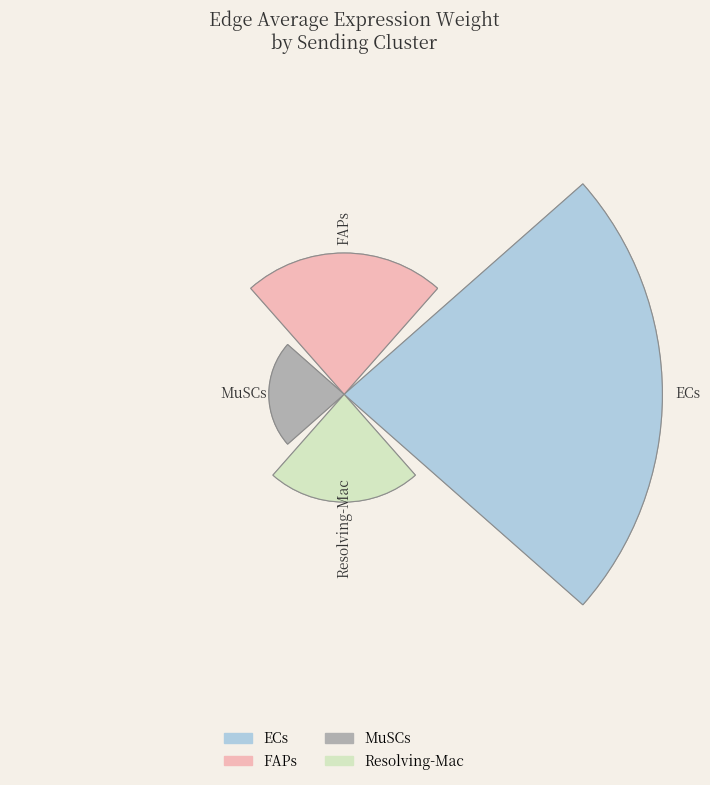

What is the total percentage of Resolving-Mac and MuSCs?

28.5%